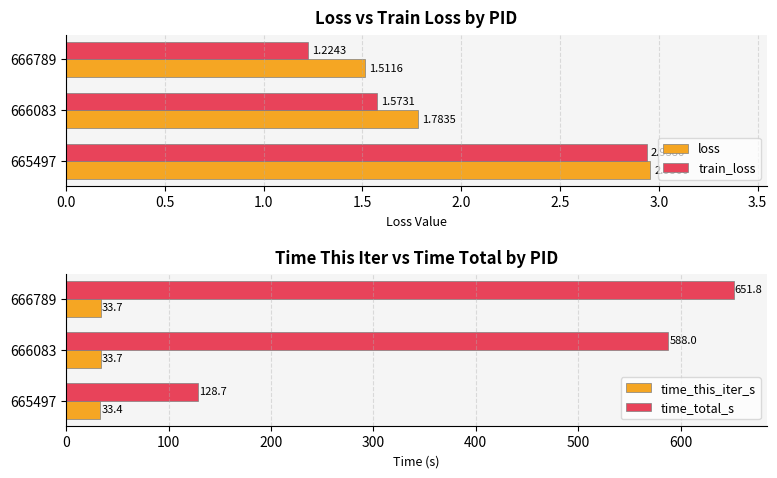

Is the value of loss at 665497 greater than the value of train_loss at 666083?

Yes